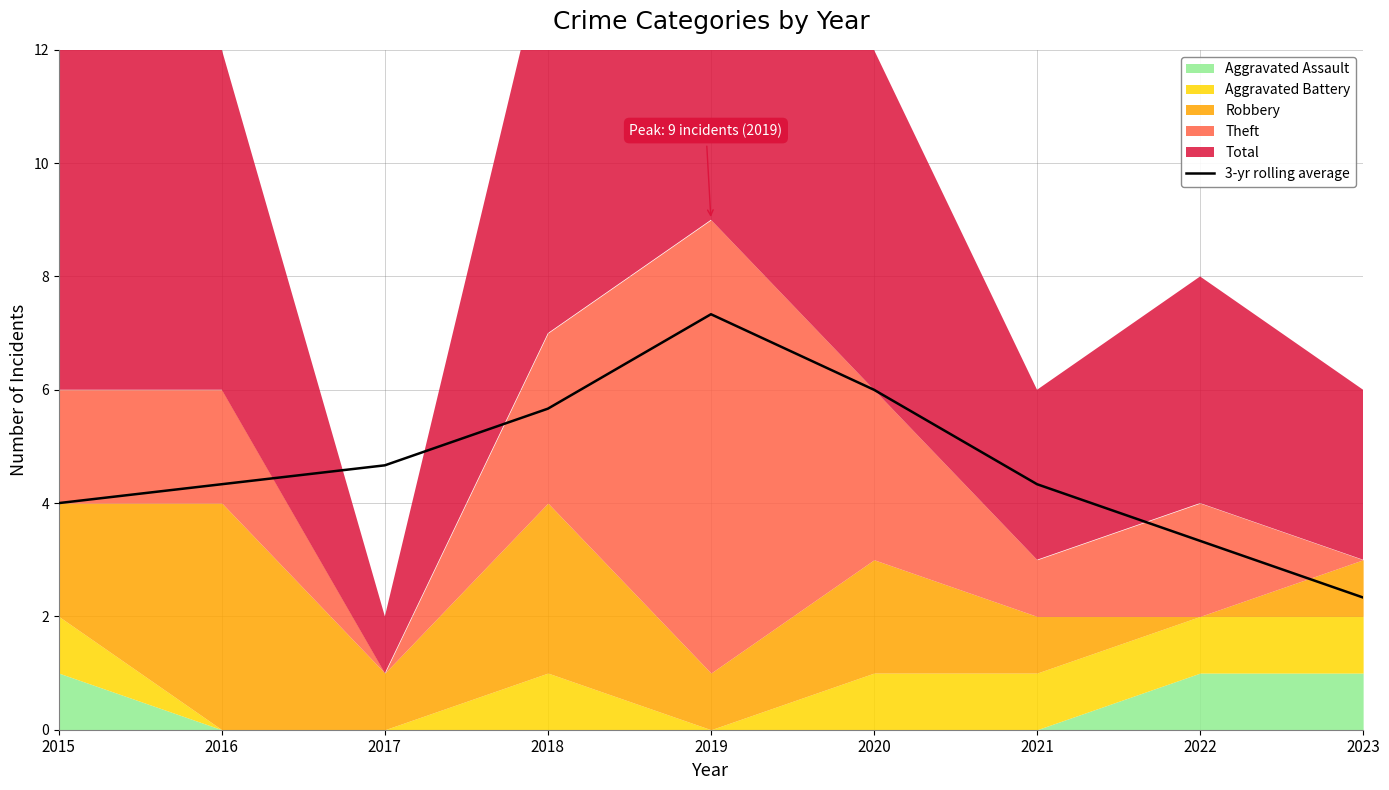

List the labels in order of value, largest first.

2019, 2020, 2018, 2017, 2016, 2021, 2015, 2022, 2023